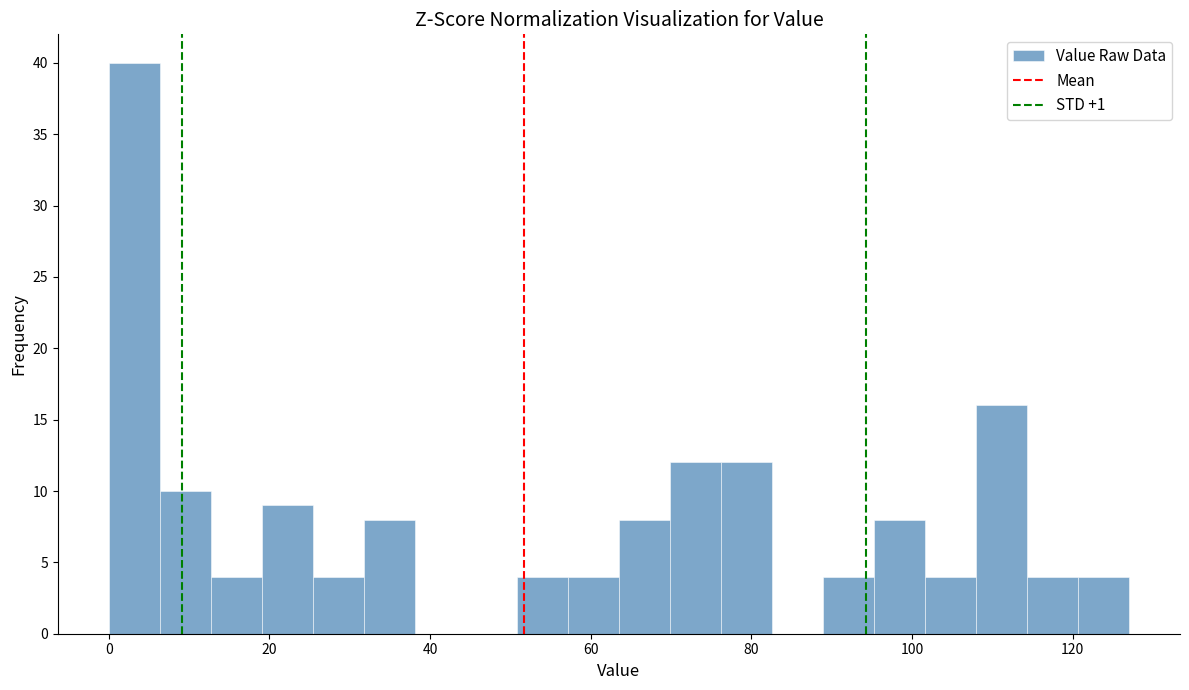

Read against the x-axis, roughly where is the centre of the tallest bar?

4